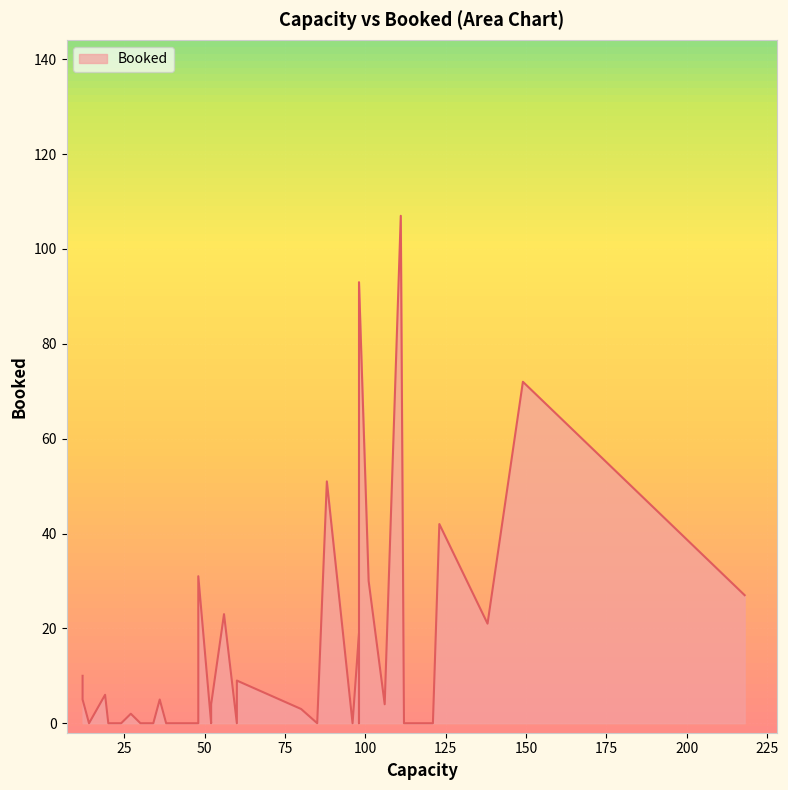

True or false: there are more than 0 points higher than both neighbors.

True